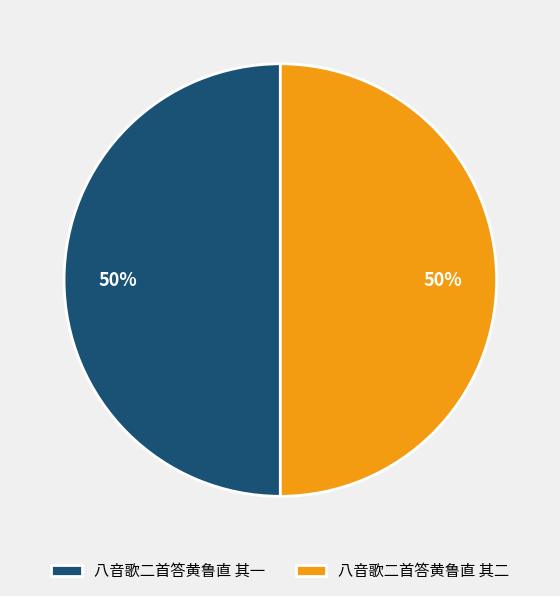

What percentage is the 八音歌二首答黄鲁直 其一 slice, to the nearest percent?

50%